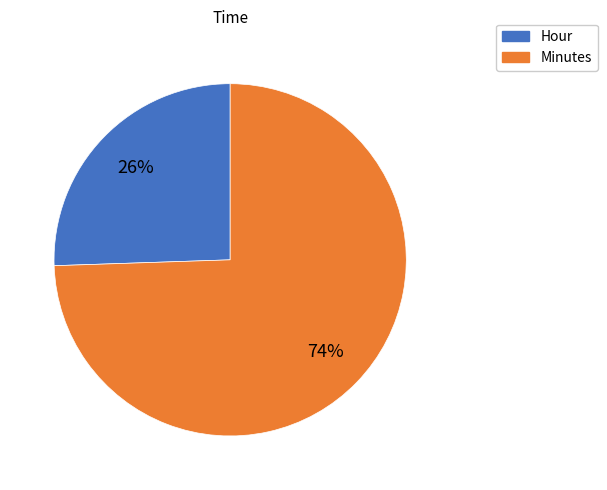

To the nearest percent, what is the average slice percentage?

50%